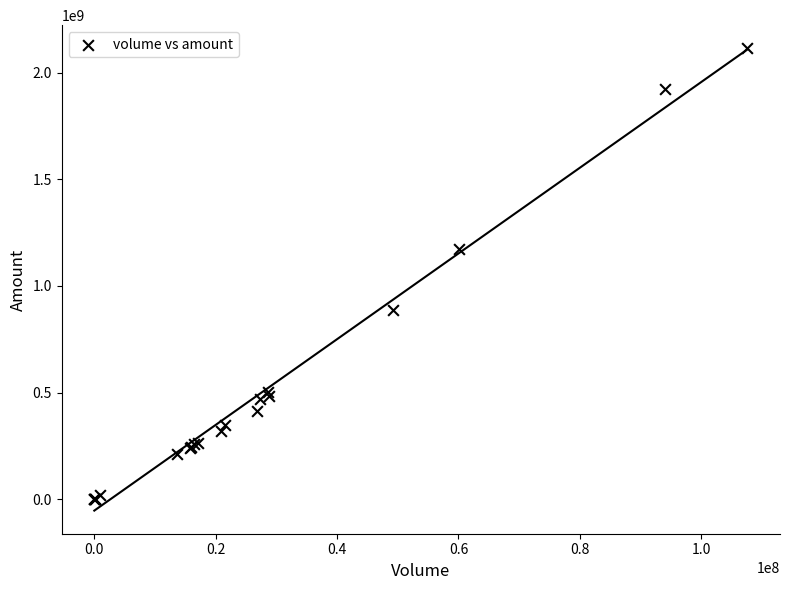

What Y value in the scatter plot is closest to 1057546515?

1172100567